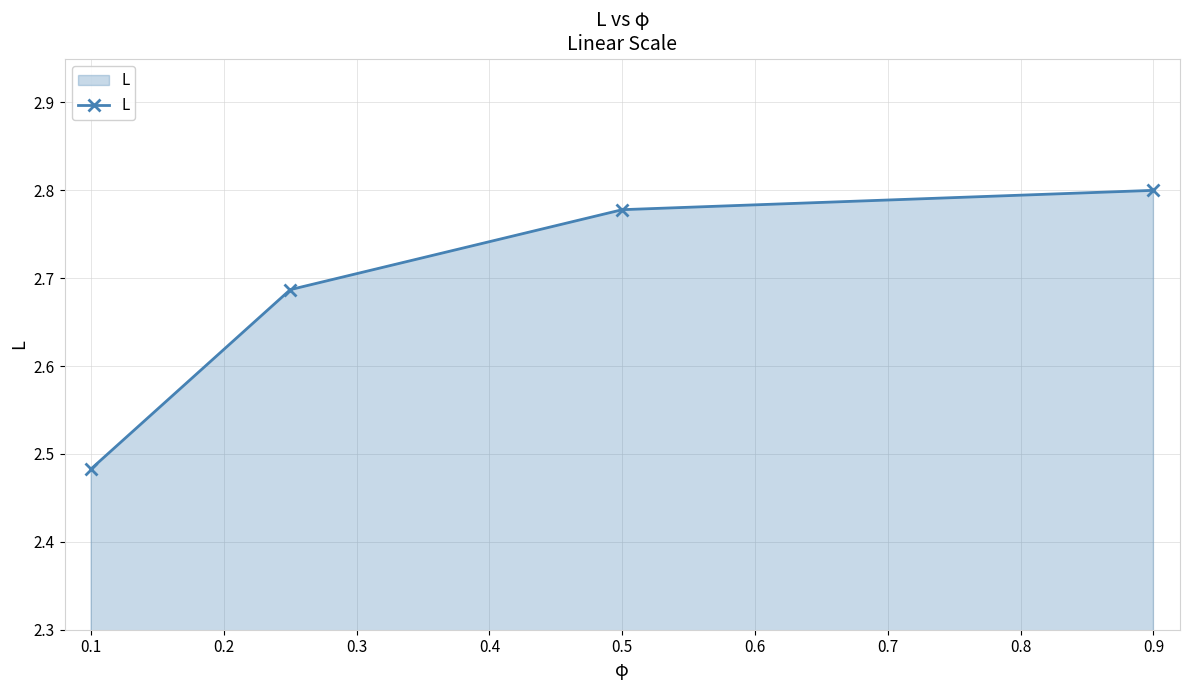

What is the sum of all values?

10.7